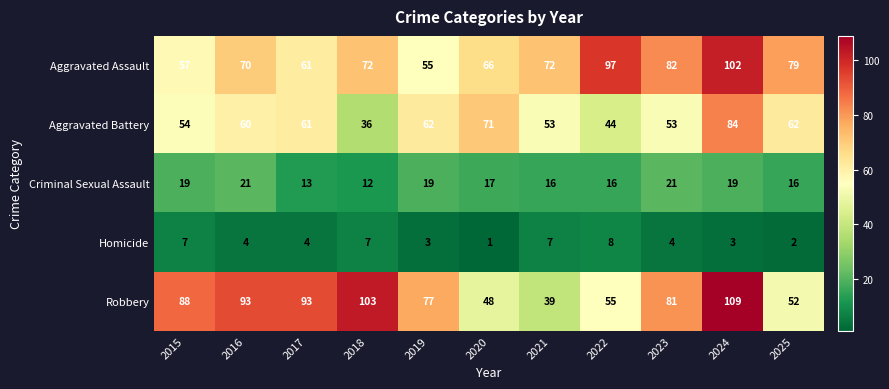

The Aggravated Battery series shows 53 at 2023. True or false?

True